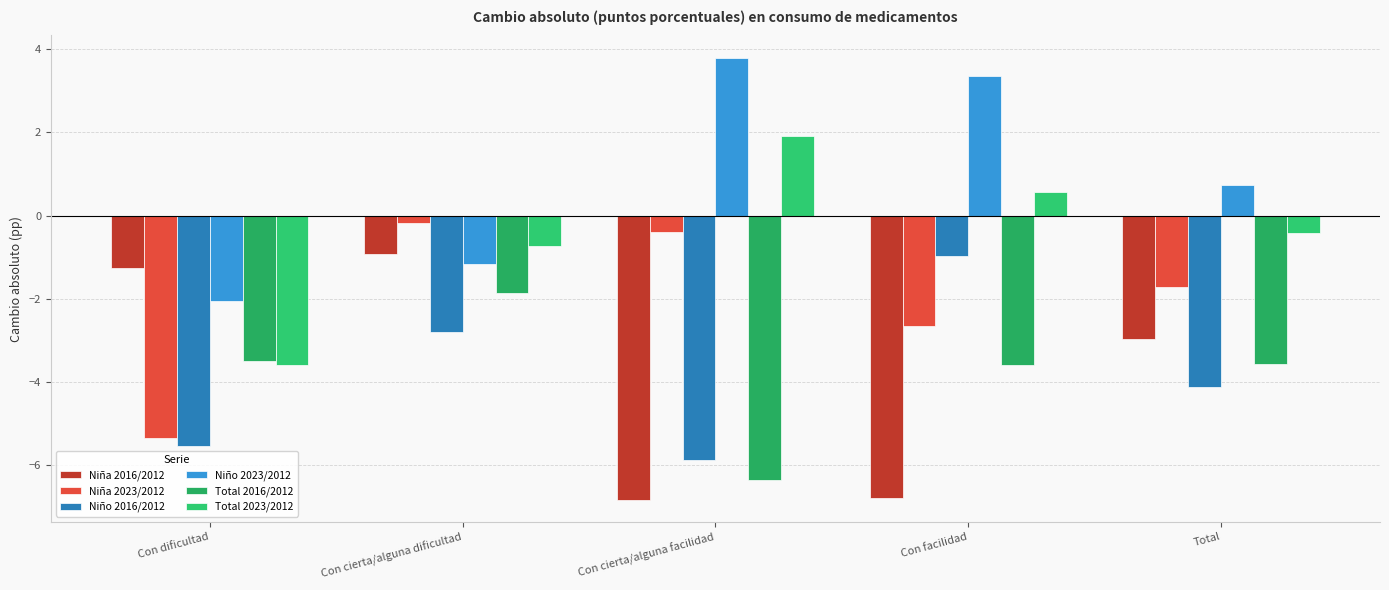

Is it true that Niña 2023/2012 equals -2.9 at Total?

False